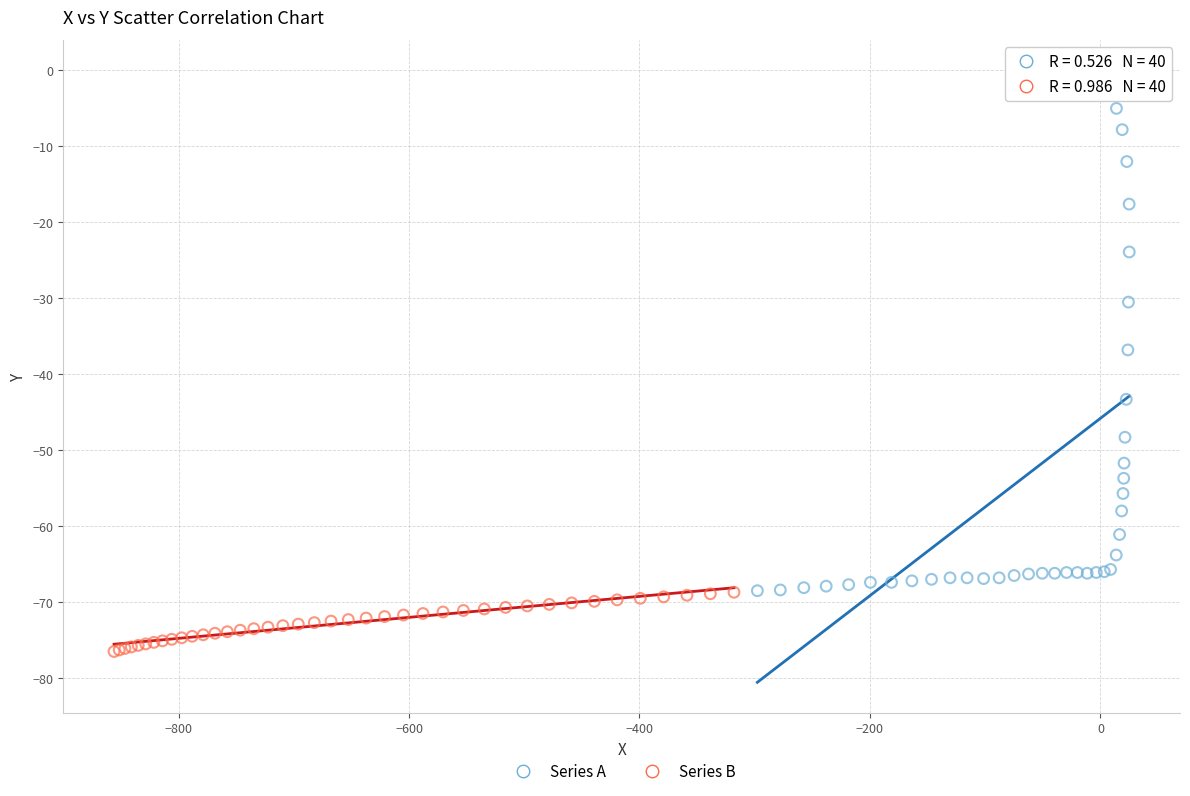

What are all the series names shown in the legend?

Series A, Series B